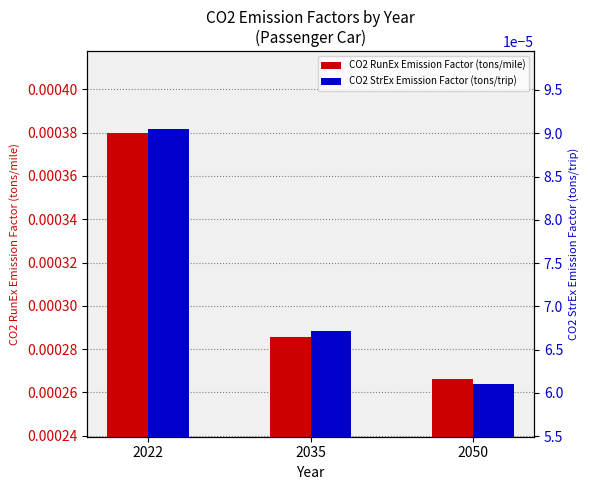

At 2050, list the series in order from smallest to largest.

CO2 StrEx Emission Factor (tons/trip), CO2 RunEx Emission Factor (tons/mile)